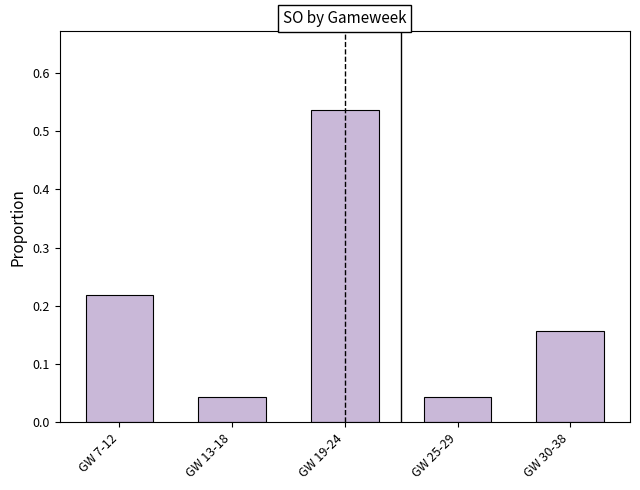

Between GW 19-24 and GW 30-38, which is larger?

GW 19-24